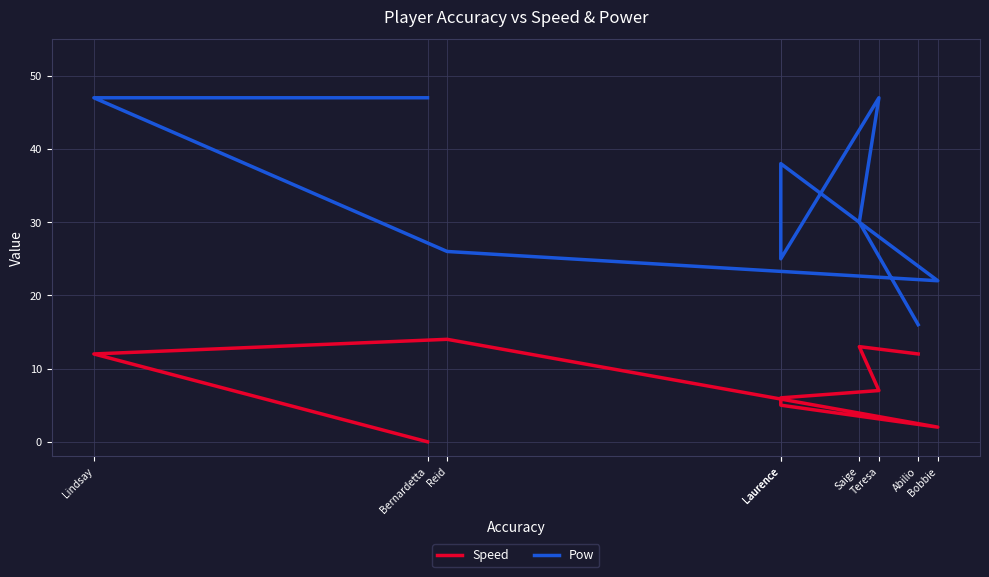

At which category does Speed reach its first local peak?

Saige